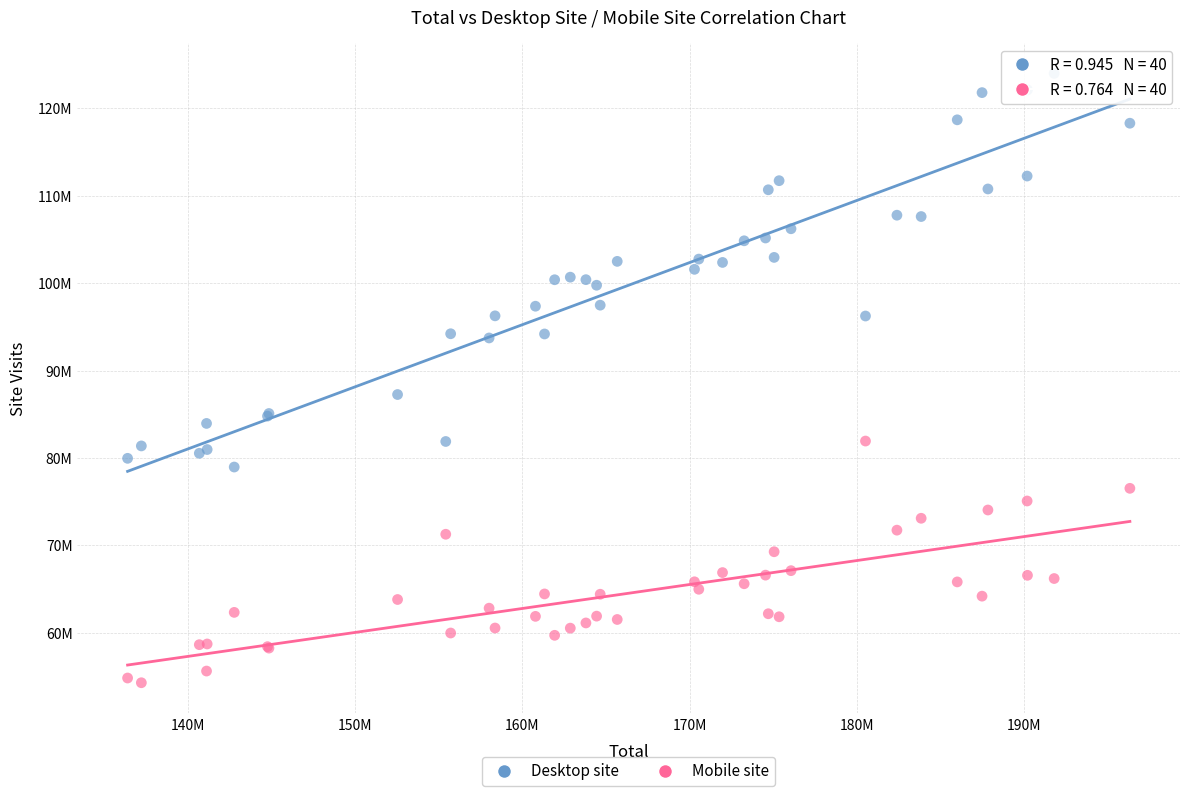

Which series contains the highest Y value?

Desktop site